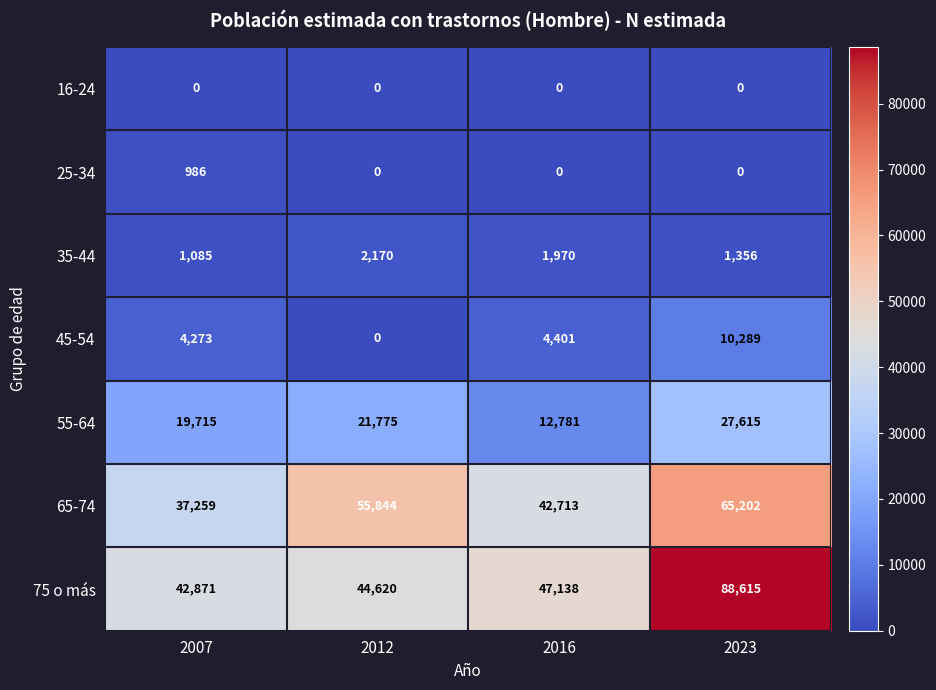

What is the maximum value for 35-44?

2170